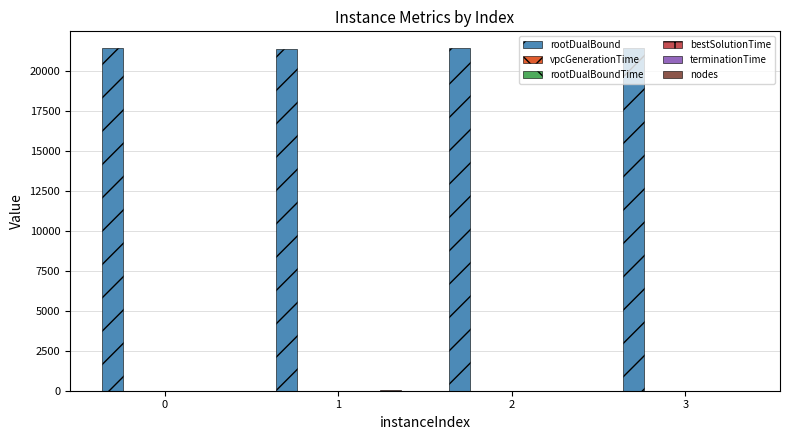

What is the greatest value displayed?

21424.0